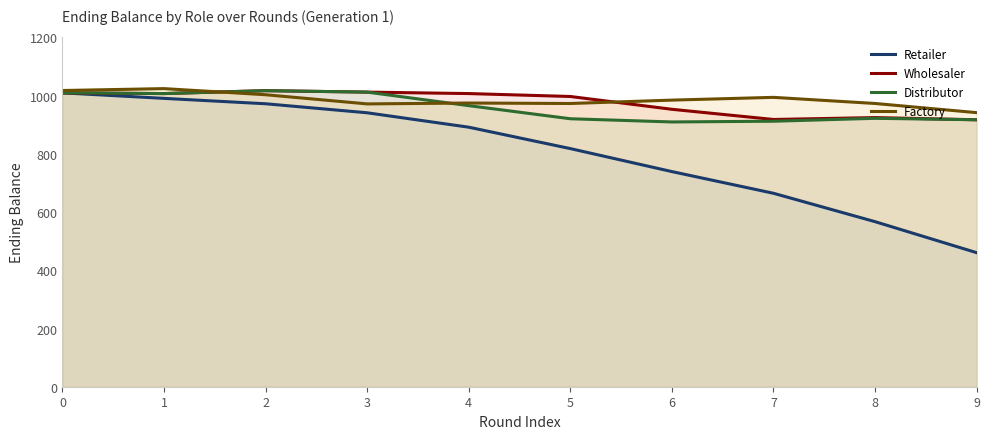

Rank the series at 6 from lowest to highest value.

Retailer, Distributor, Wholesaler, Factory